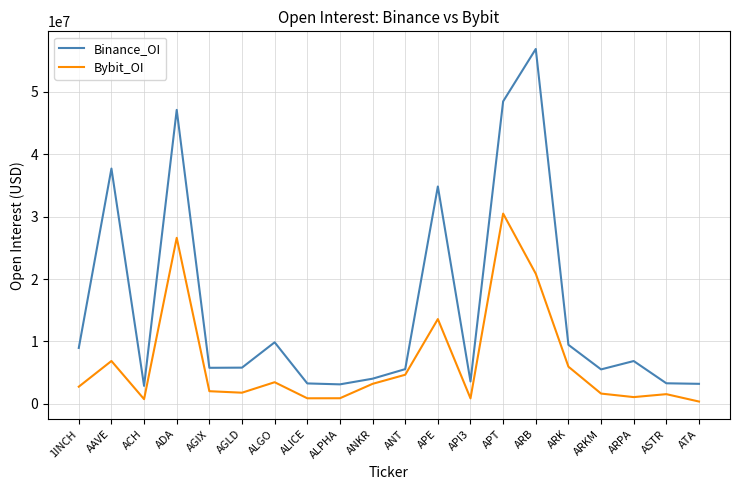

Is it true that Bybit_OI equals 6874710 at AAVE?

True